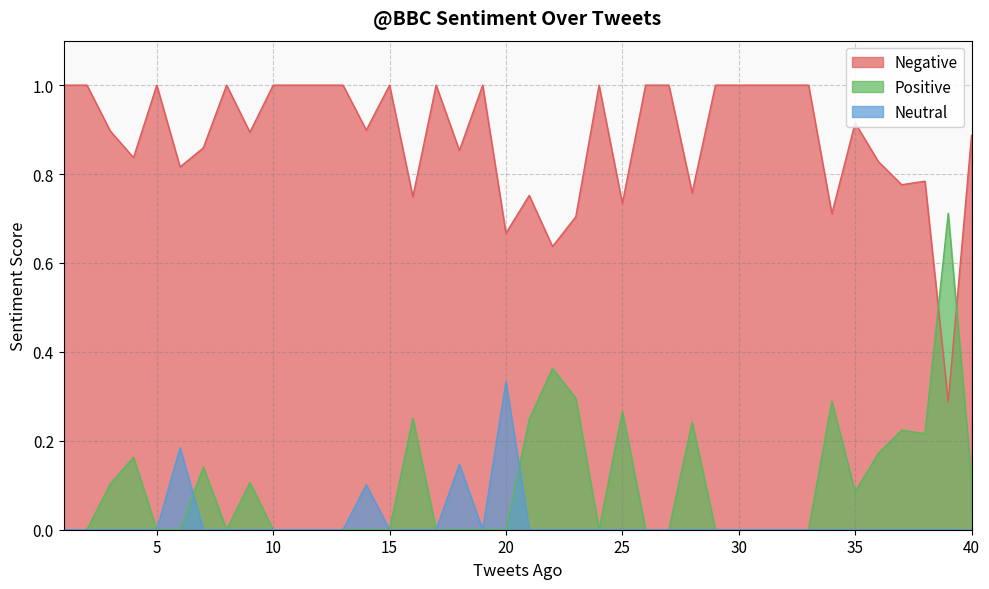

List the labels in order of Positive value, smallest first.

1, 2, 5, 6, 8, 10, 11, 12, 13, 14, 15, 17, 18, 19, 20, 24, 26, 27, 29, 30, 31, 32, 33, 35, 3, 9, 40, 7, 4, 36, 38, 37, 28, 21, 16, 25, 34, 23, 22, 39